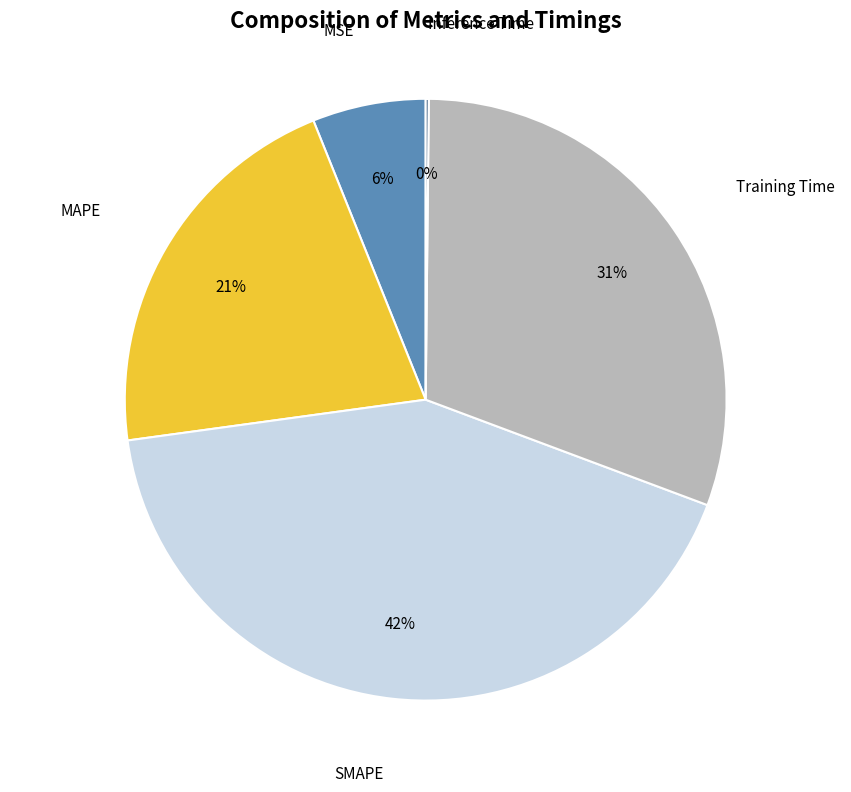

To the nearest percent, what is the average slice percentage?

20%